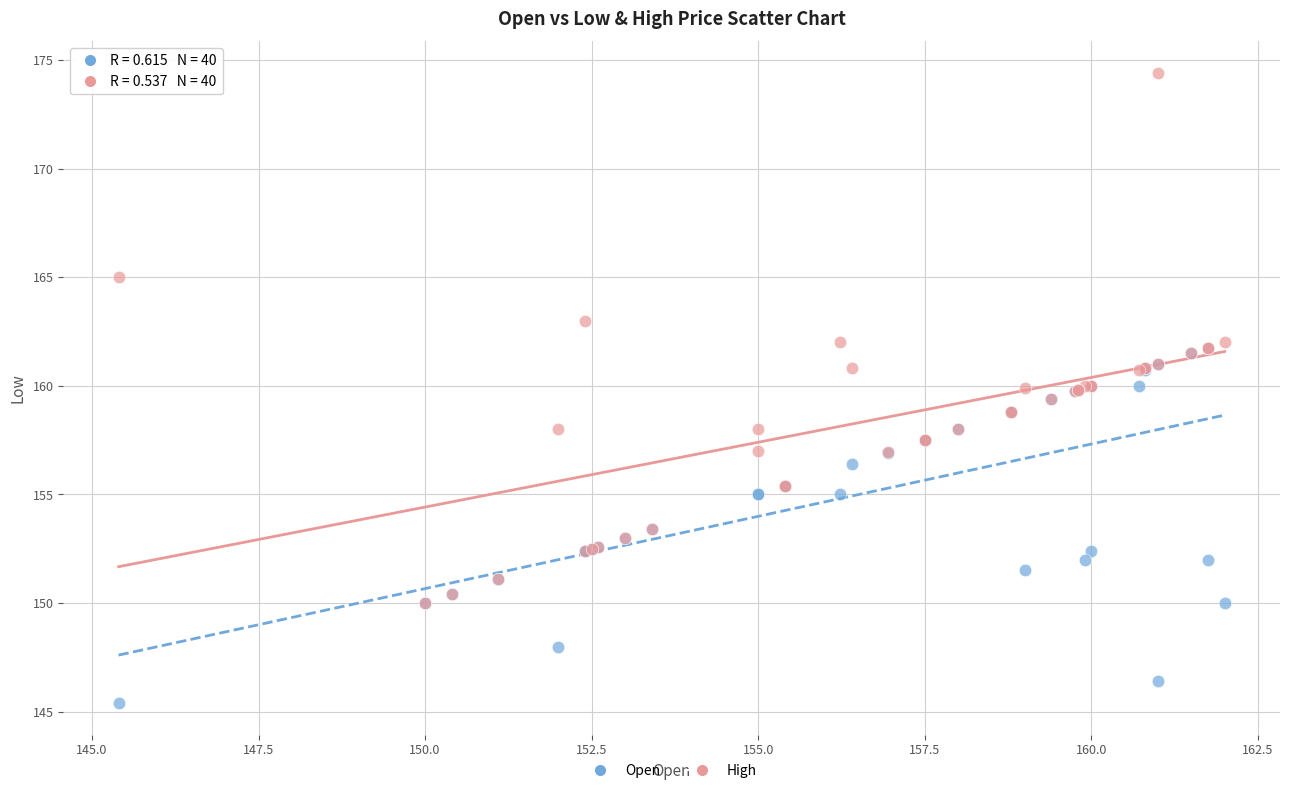

What are all the series names shown in the legend?

Open, High